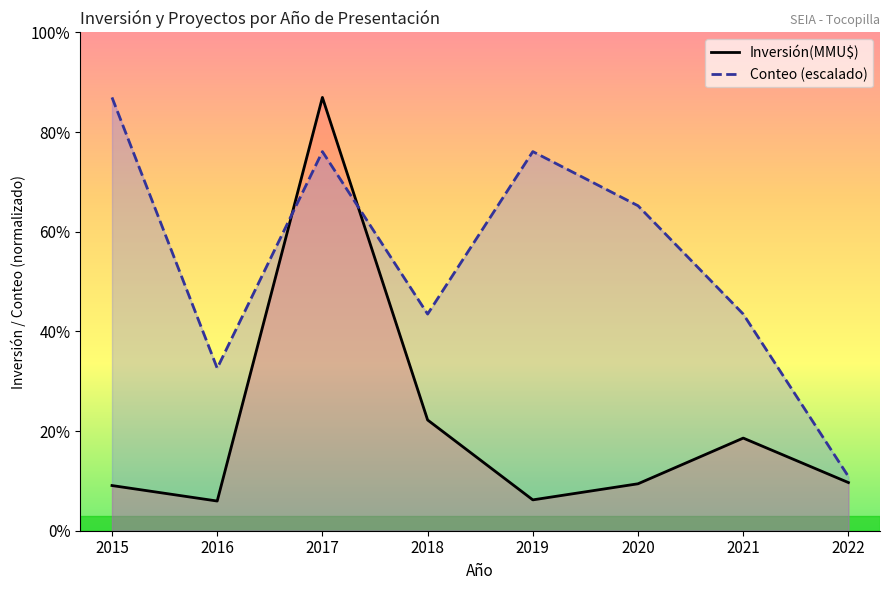

Is it true that Inversión(MMU$) equals 138000.0 at 2018?

True